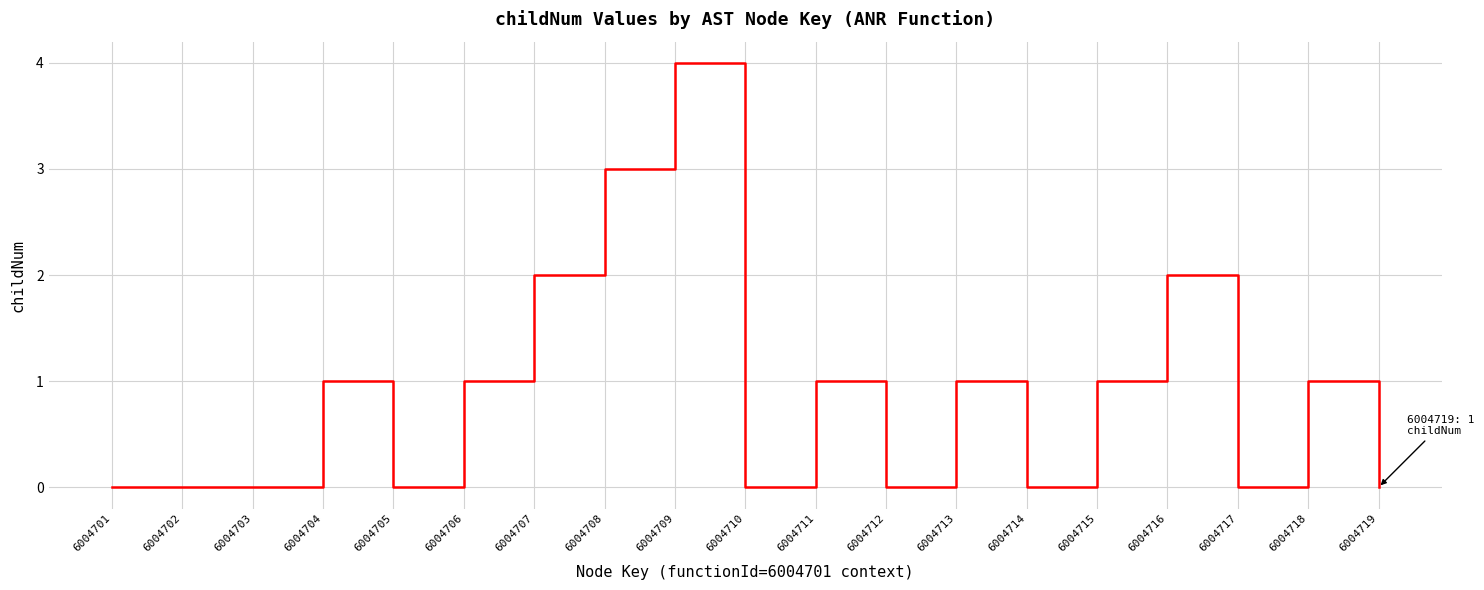

Approximately how many times larger is the value at 6004706 compared to 6004716?

0.5